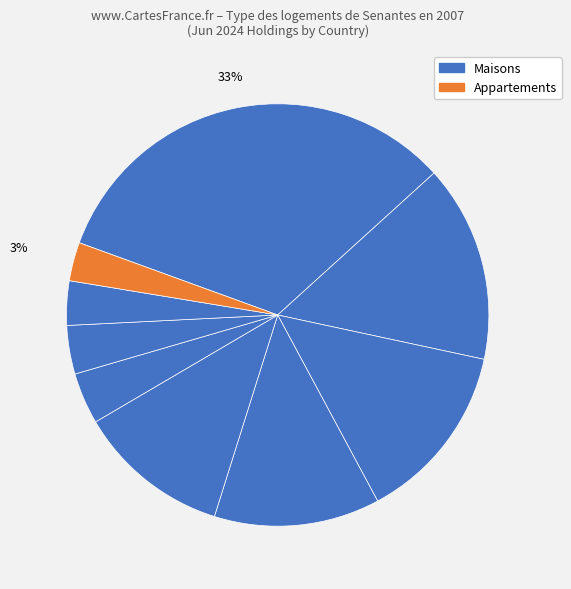

How many slices are in this pie chart?

9